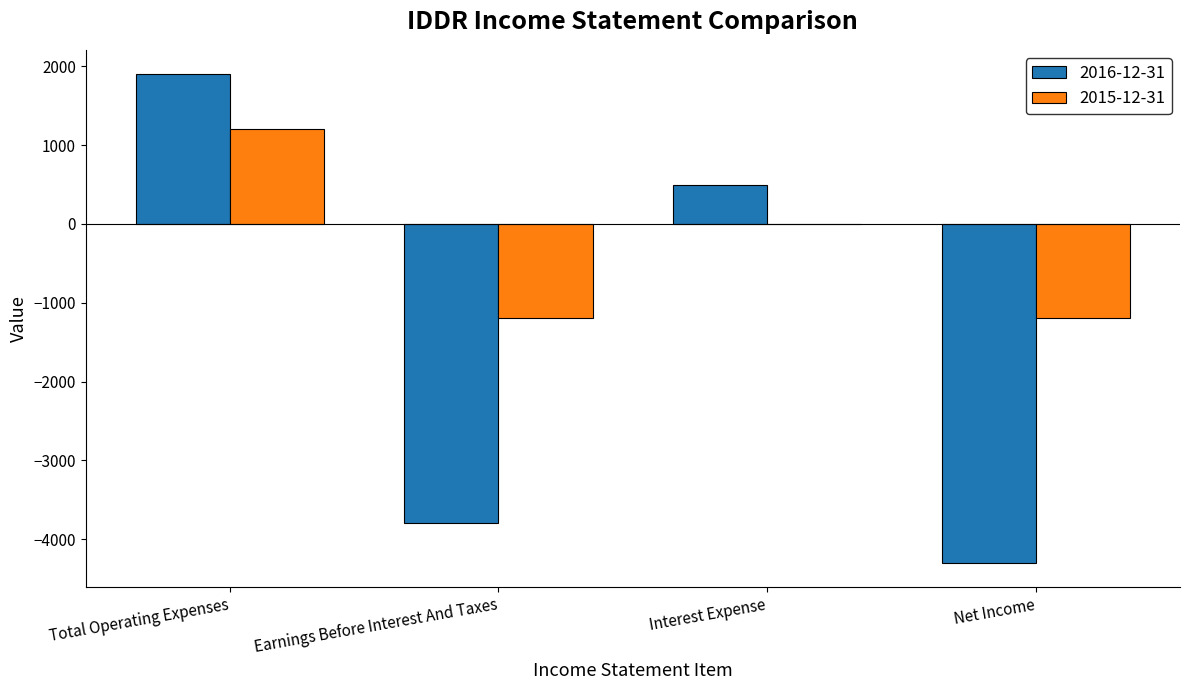

What are all the series names shown in the legend?

2016-12-31, 2015-12-31